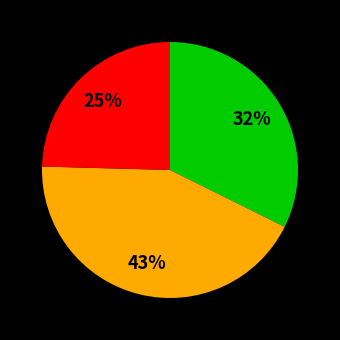

Does any single category account for the majority?

No